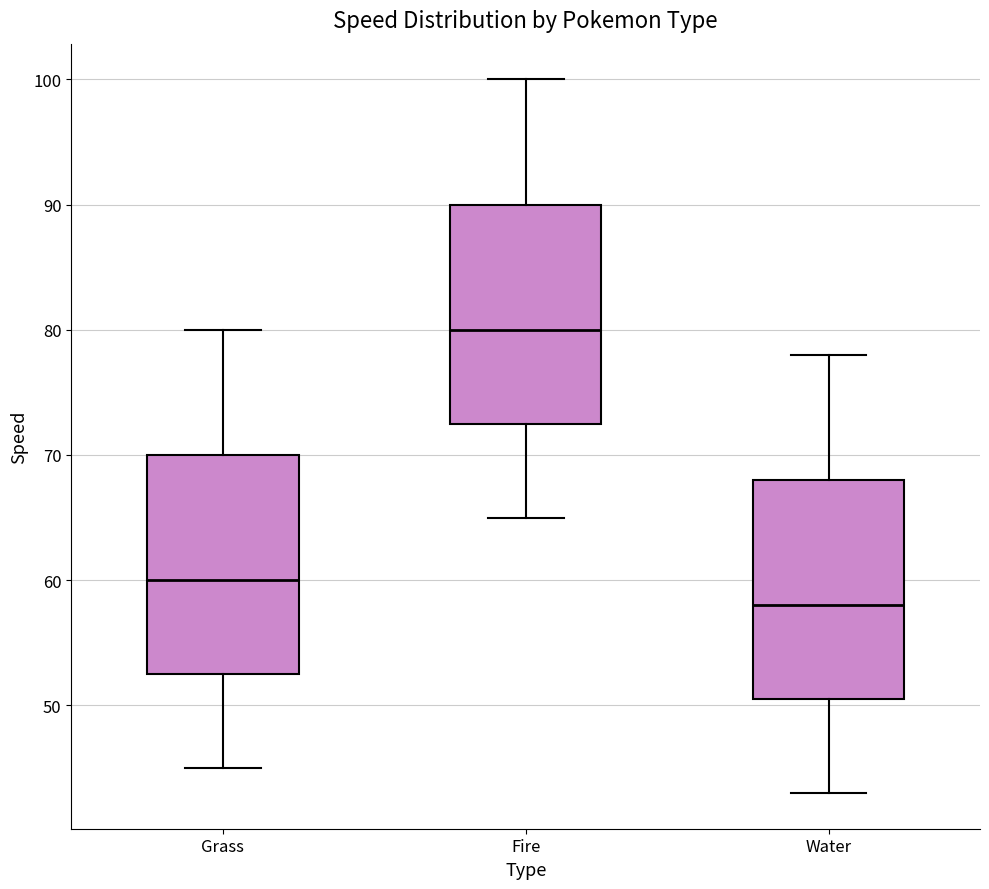

Which box has the lowest median line?

Water